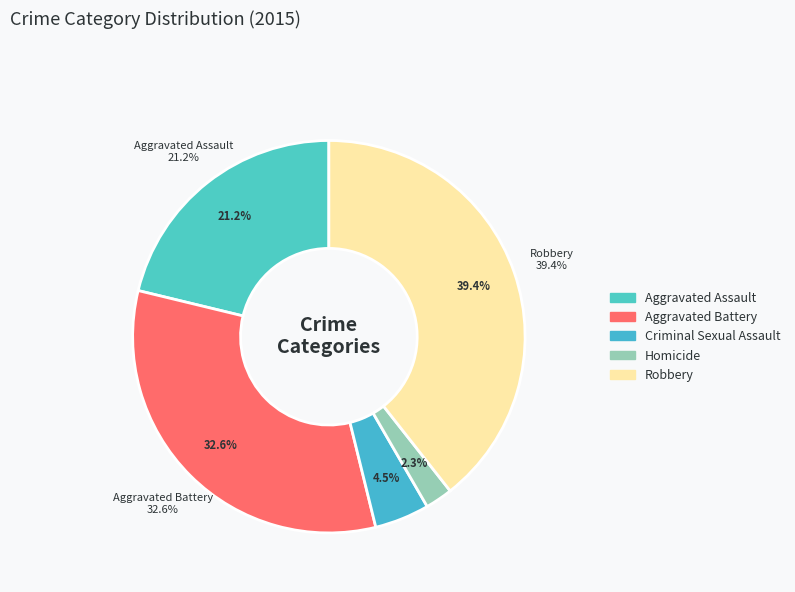

Rank the categories by value from highest to lowest.

Robbery, Aggravated Battery, Aggravated Assault, Criminal Sexual Assault, Homicide